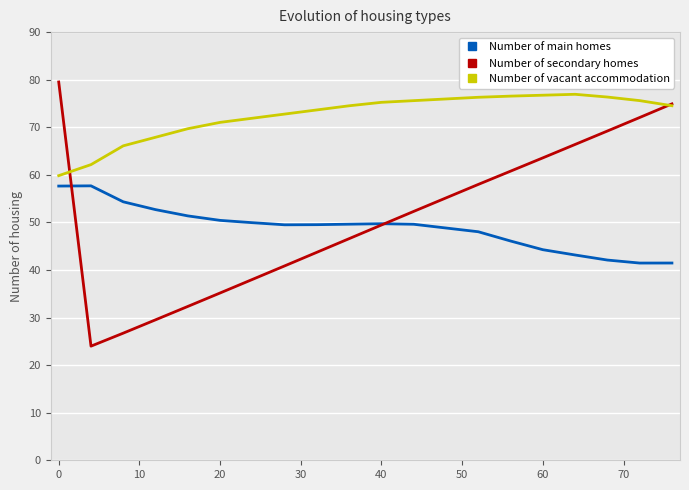

Which series has the largest total across all categories?

Number of vacant accommodation